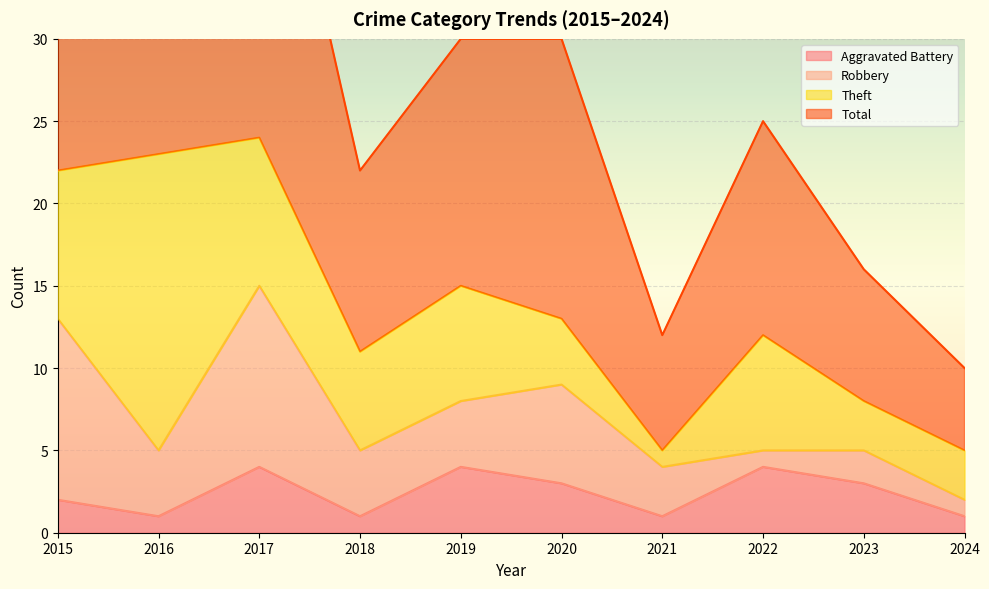

True or false: Total has a value of 22 at 2018.

True